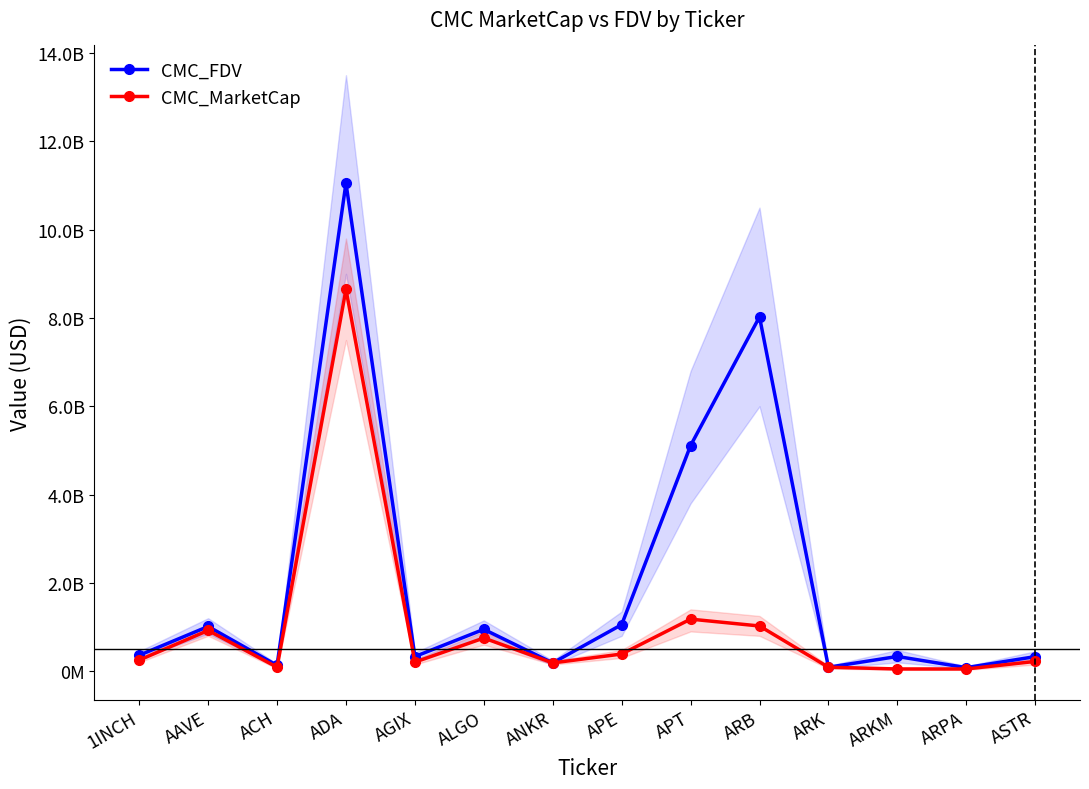

Which series changed the most between AGIX and APE?

CMC_FDV